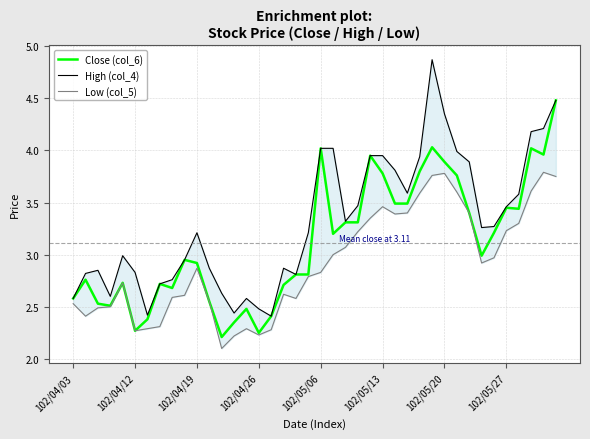

What is the average value of the Close (col_6) series?

3.1